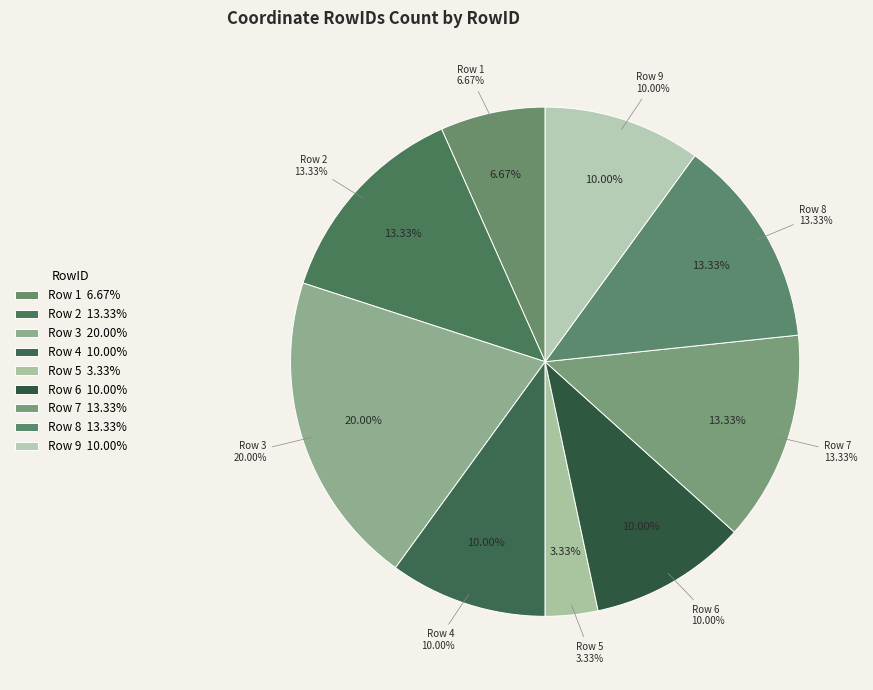

Rank the categories by value from lowest to highest.

5, 1, 4, 6, 9, 2, 7, 8, 3